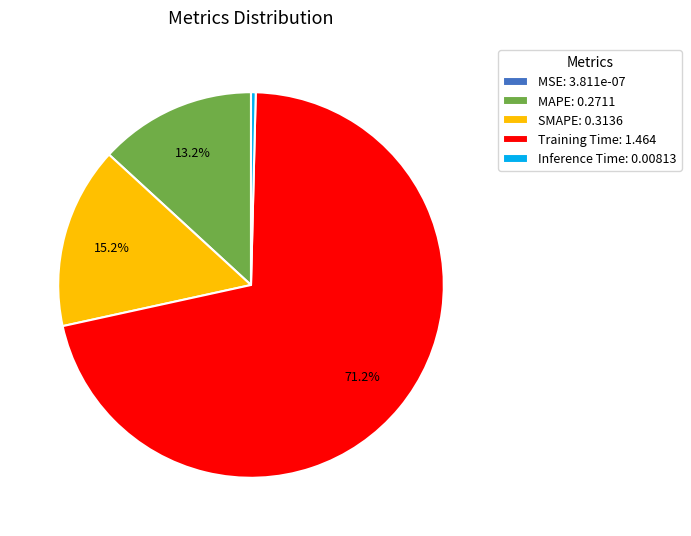

Is the sum of Inference Time: 0.00813 and Training Time: 1.464 greater than half?

Yes